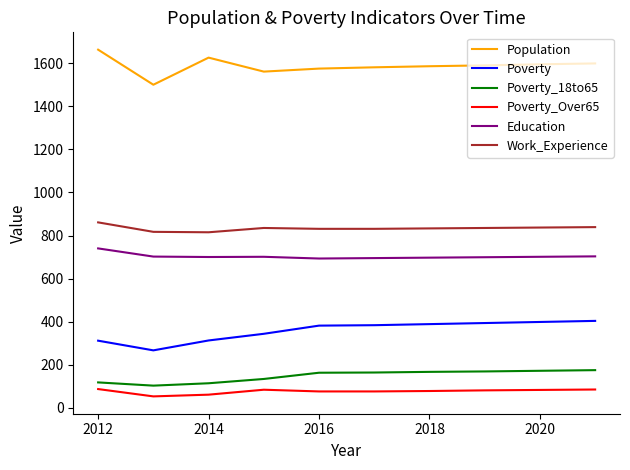

What is the maximum value for Population?

1664